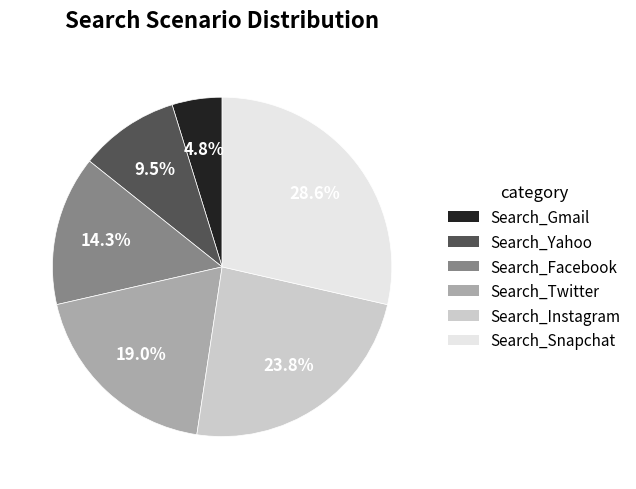

What is the ratio of the value at Search_Snapchat to the value at Search_Yahoo?

3.0